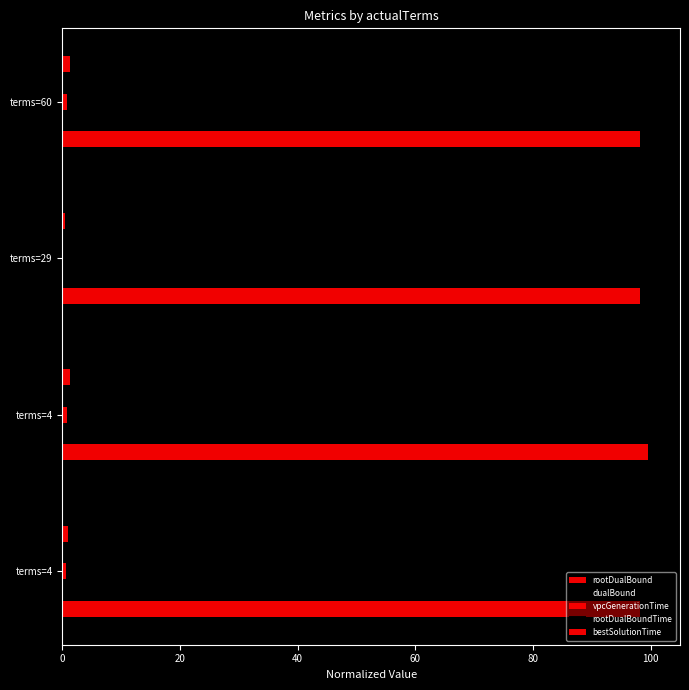

Count the dualBound values in the range 98 to 99.

3